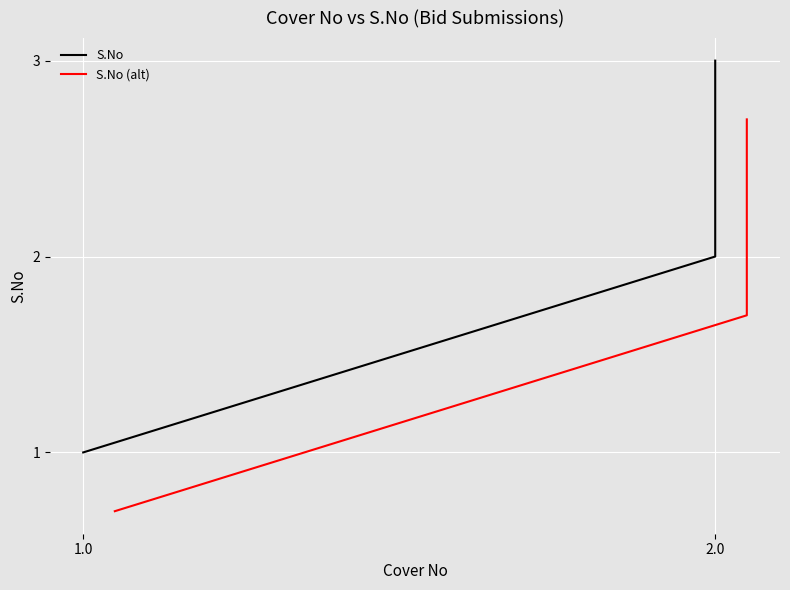

Between 1.0 and 2.0, which series saw the biggest shift?

S.No